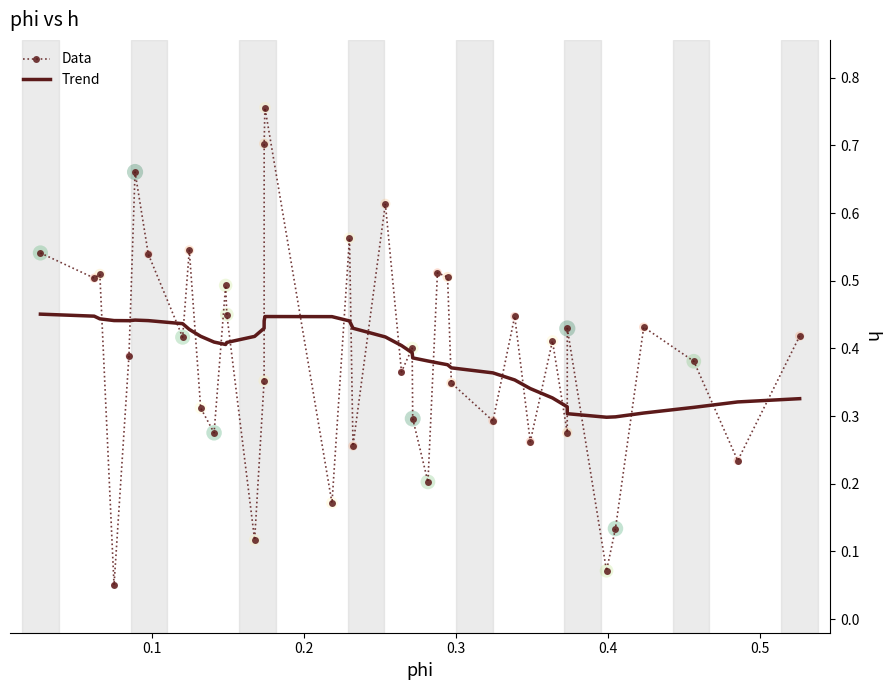

What are all the series names shown in the legend?

Data, Trend